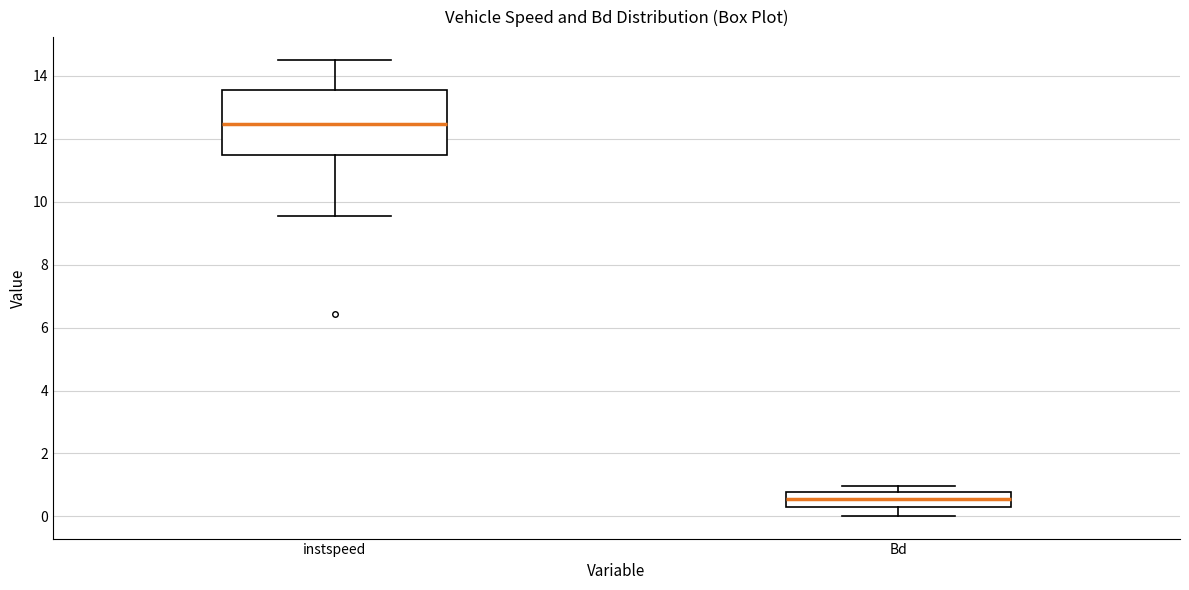

Where does the upper whisker of the box for instspeed end on the y-axis? The values are not printed on the chart, so give them approximately, as read against the axis.

14.6